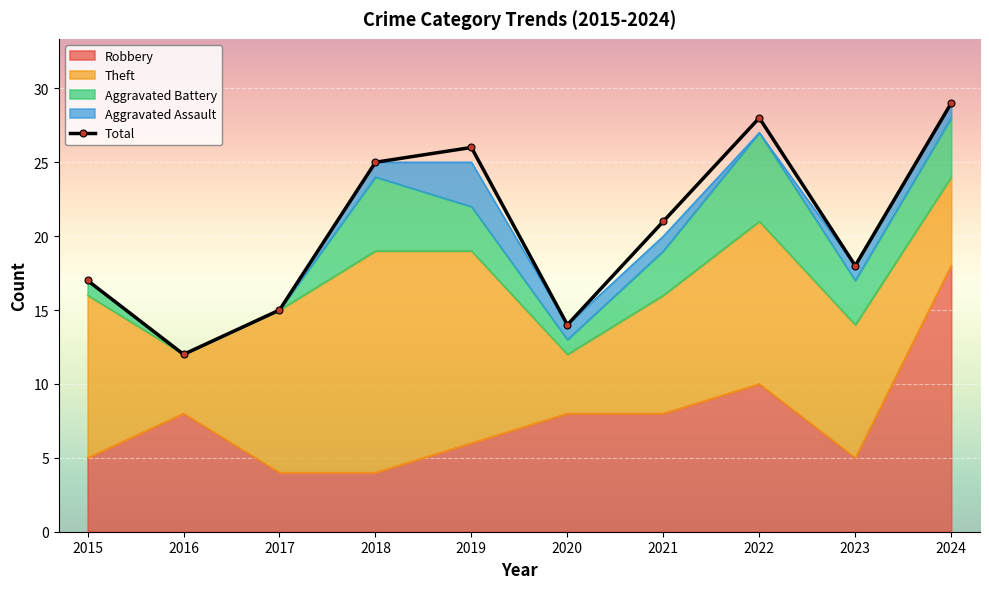

Reading right to left, what are all the values shown in this chart?

Robbery: 18	5	10	8	8	6	4	4	8	5
Theft: 6	9	11	8	4	13	15	11	4	11
Aggravated Battery: 4	3	6	3	1	3	5	0	0	1
Aggravated Assault: 1	1	0	1	1	3	1	0	0	0
Total: 29	18	28	21	14	26	25	15	12	17